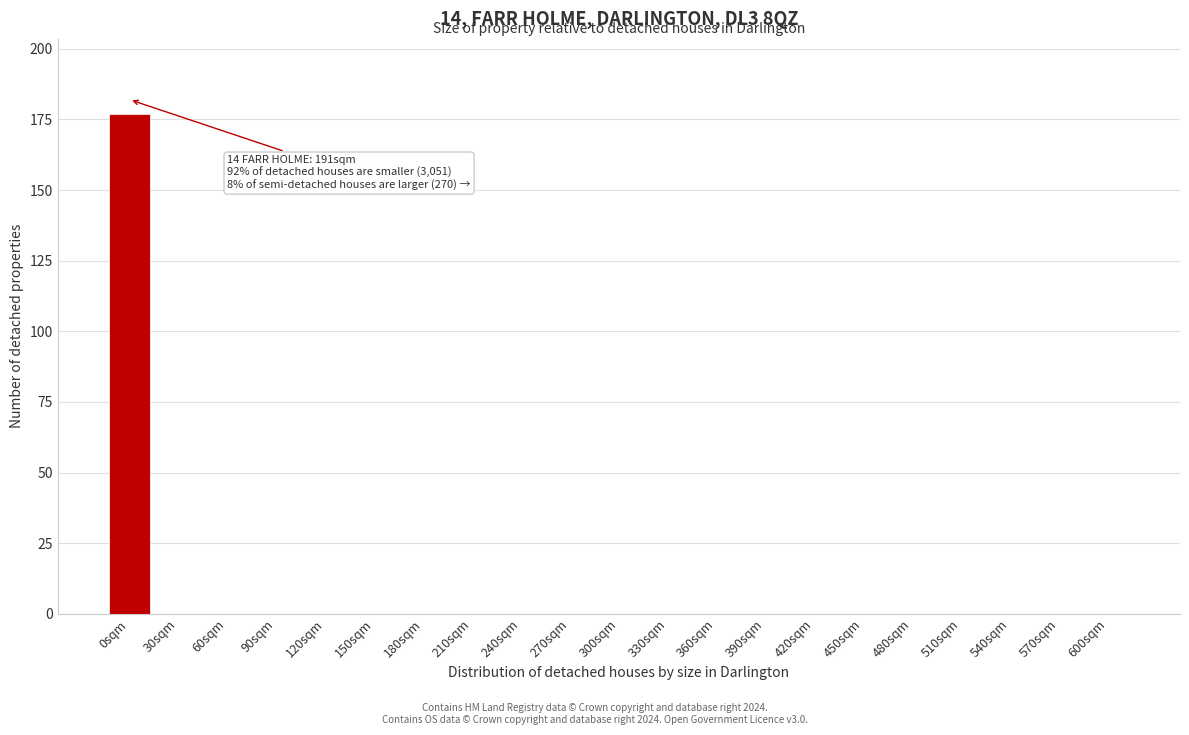

Reading left to right, what are all the values shown in this chart?

0sqm=177	30sqm=0	60sqm=0	90sqm=0	120sqm=0	150sqm=0	180sqm=0	210sqm=0	240sqm=0	270sqm=0	300sqm=0	330sqm=0	360sqm=0	390sqm=0	420sqm=0	450sqm=0	480sqm=0	510sqm=0	540sqm=0	570sqm=0	600sqm=0